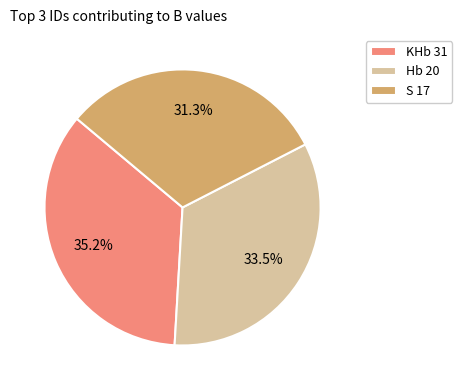

How many slices are in this pie chart?

3